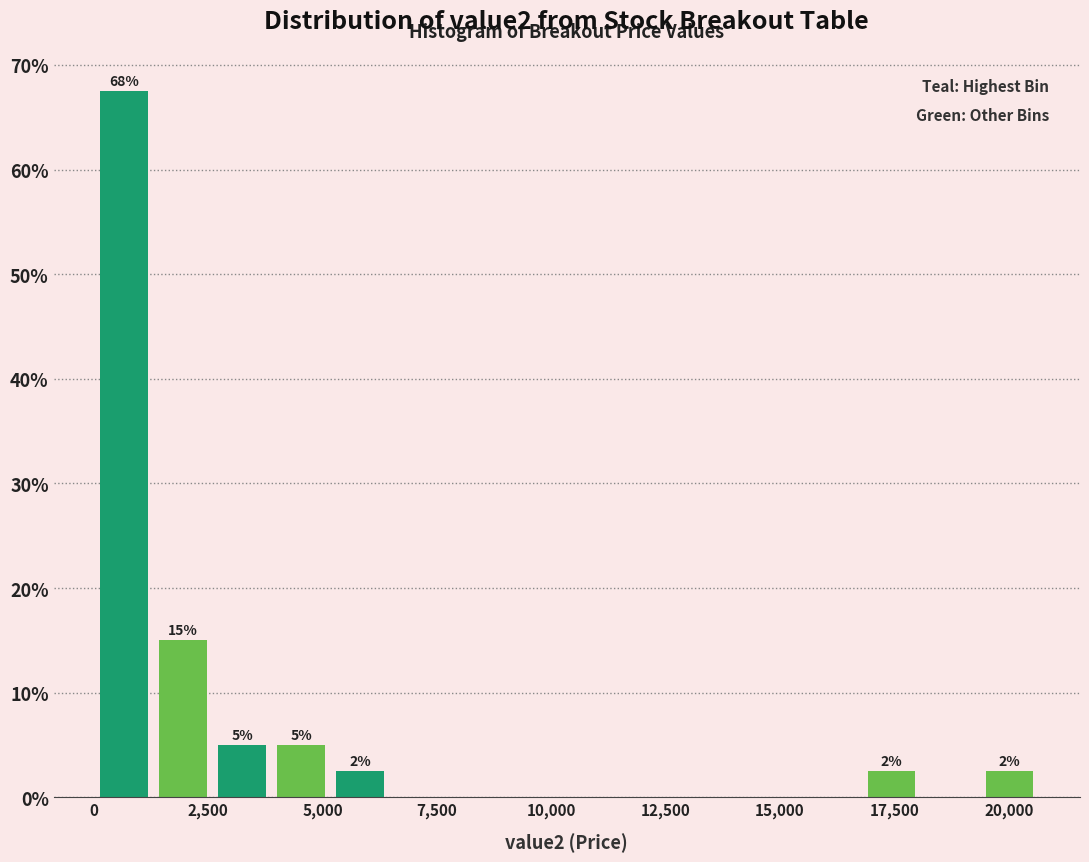

Read against the x-axis, roughly where is the centre of the tallest bar?

500